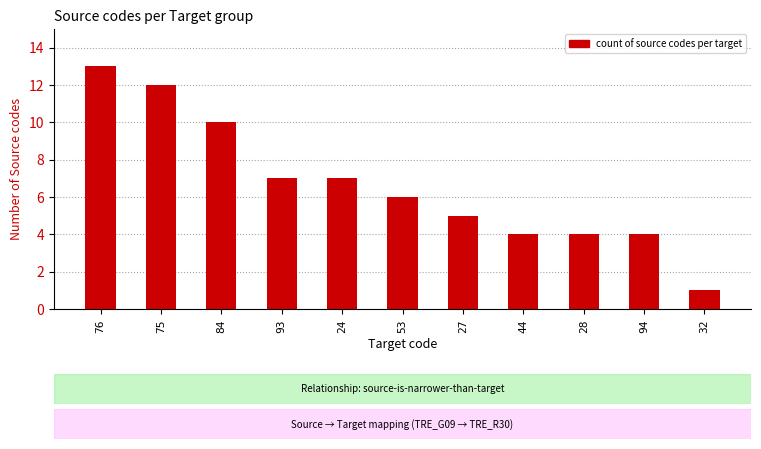

Which category has the lowest value across all series?

32